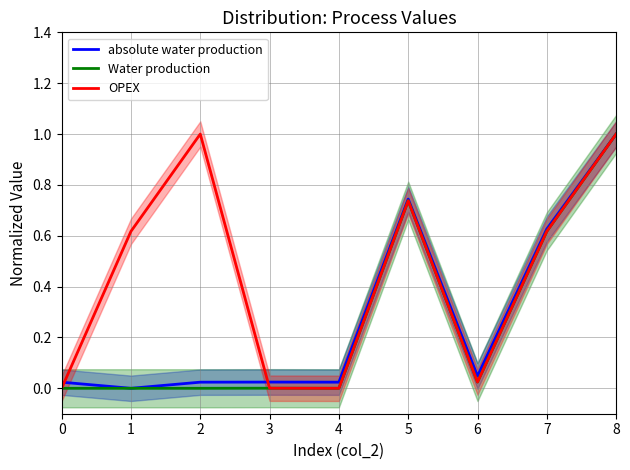

Where is the first local minimum for absolute water production?

1